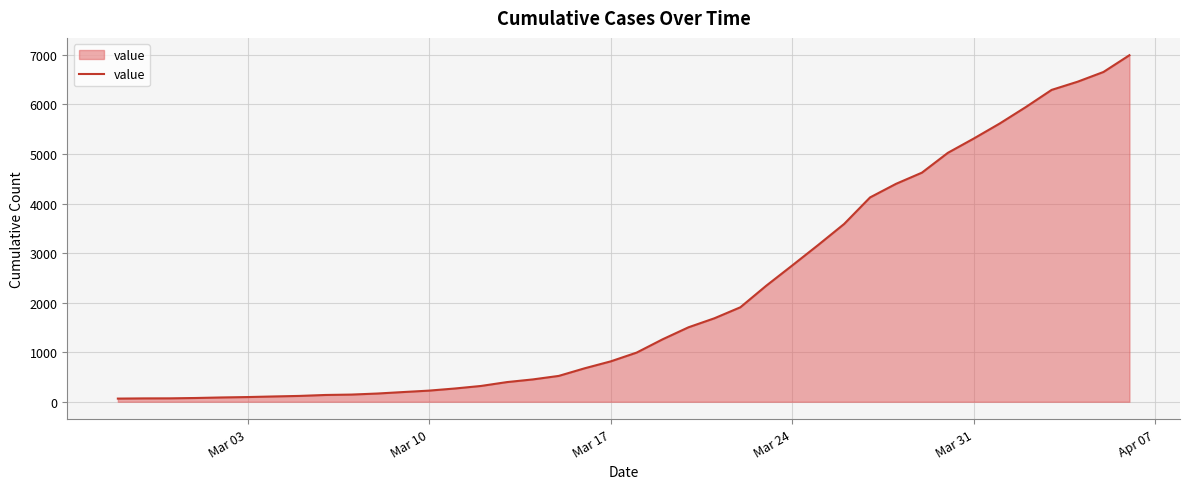

What is the maximum value shown in the chart?

6994